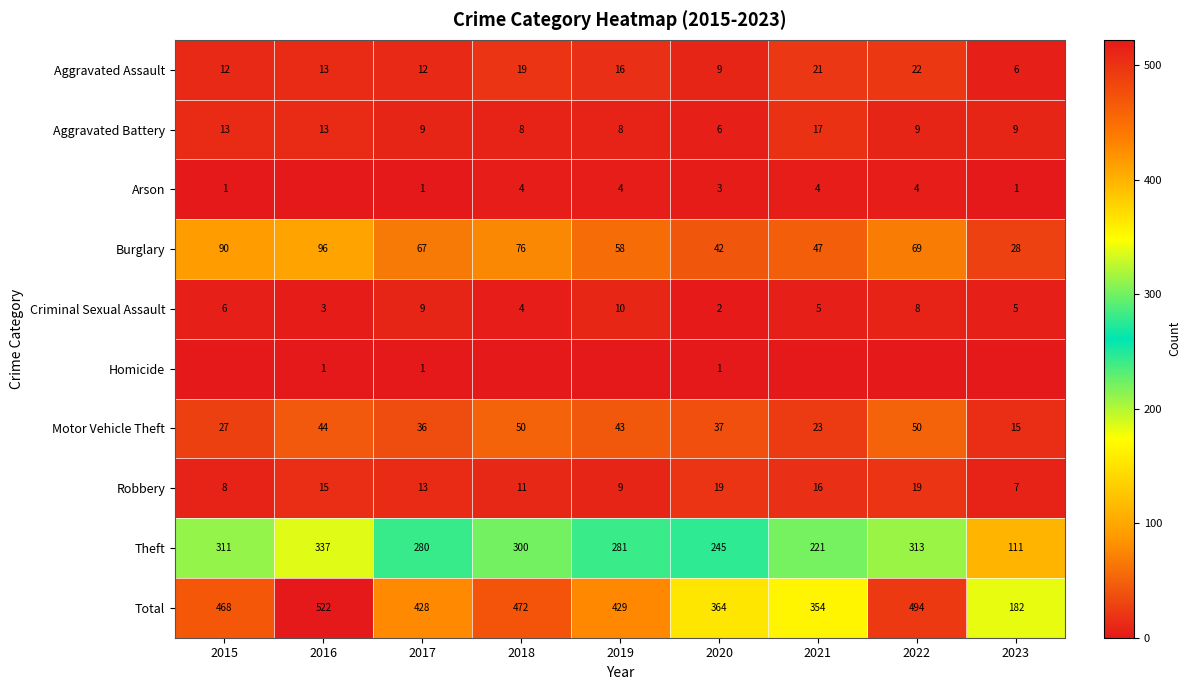

At which label does Aggravated Battery first exceed 9?

2015